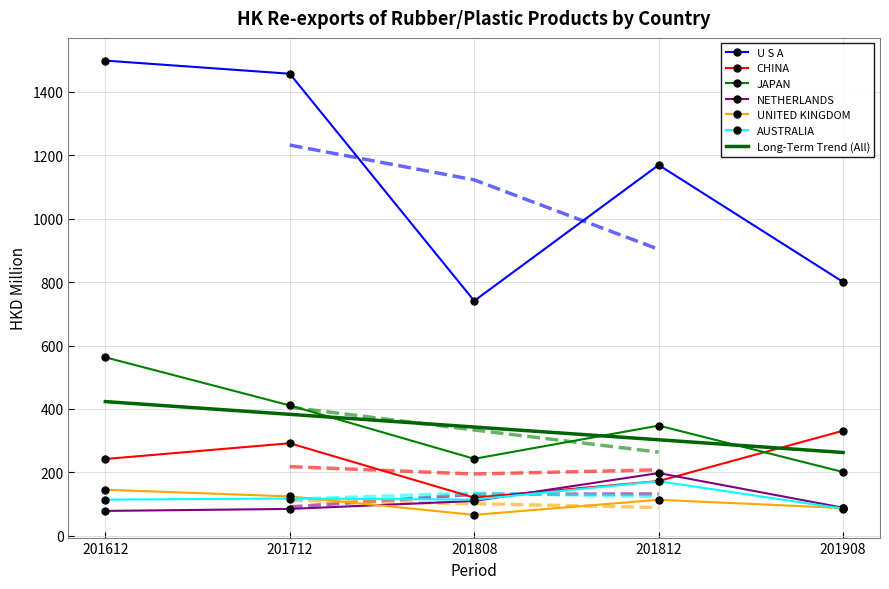

Which series has the largest range (max minus min)?

U S A